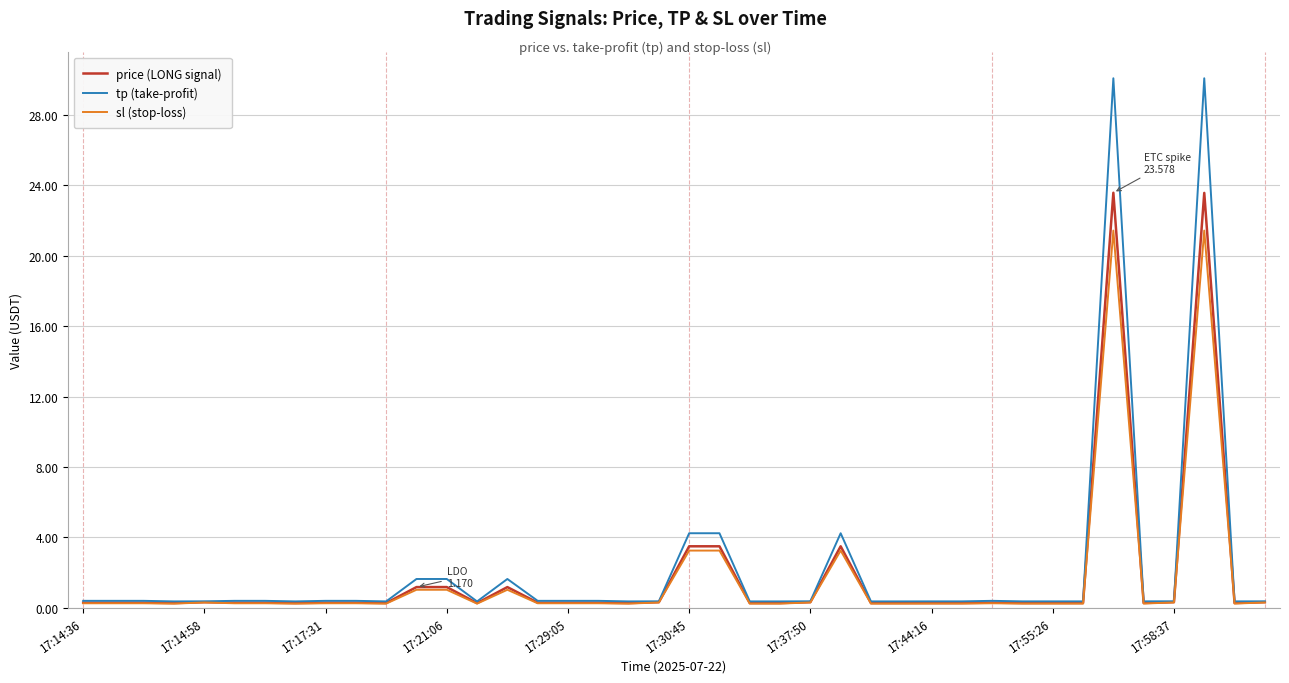

Rank the series by their maximum value, from highest to lowest.

tp (take-profit), price (LONG signal), sl (stop-loss)